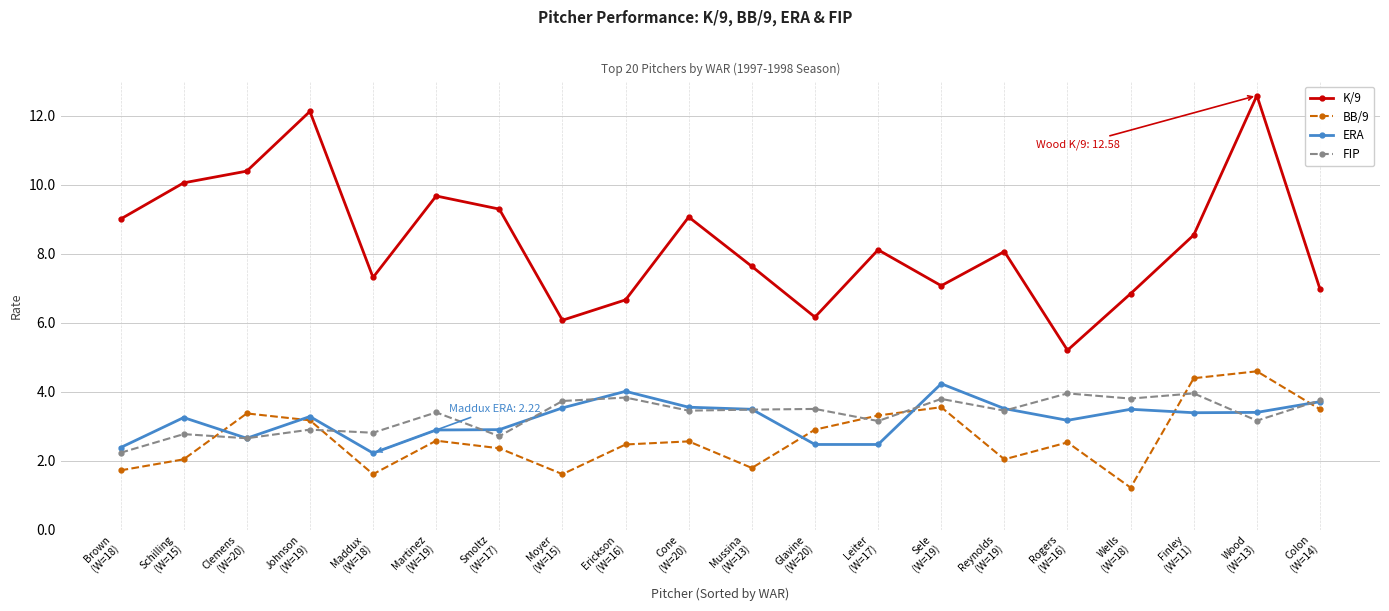

What is the label of the 8th point from the left?

Moyer
(W=15)